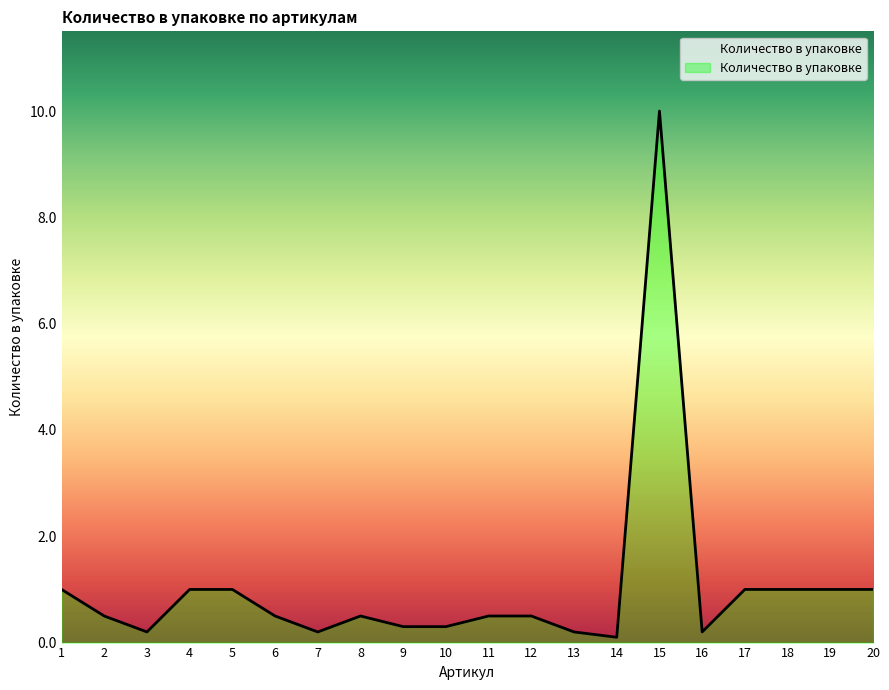

What is the maximum value shown in the chart?

10.0